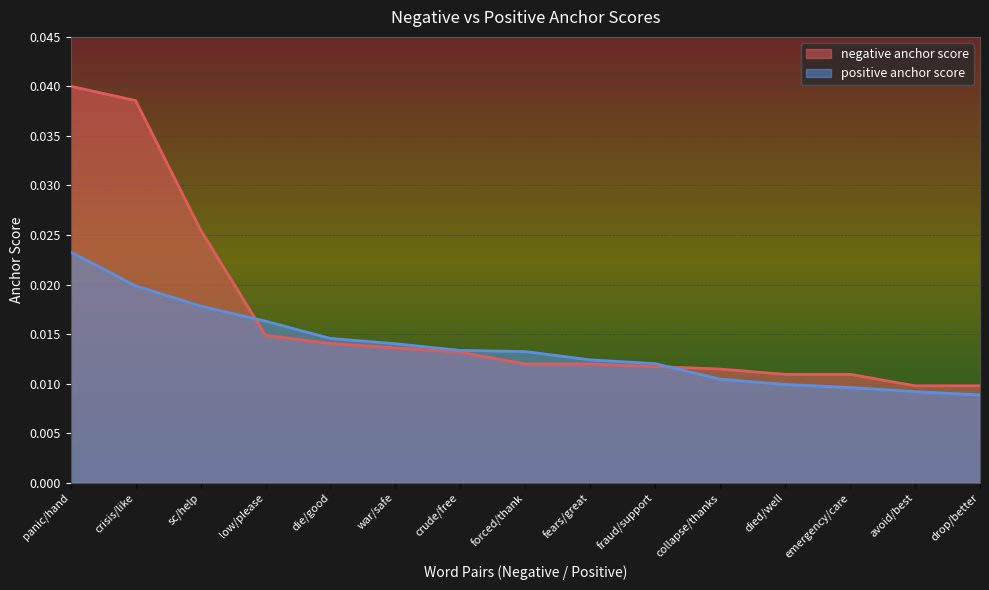

Which series ends up on top after the final intersection of negative anchor score and positive anchor score?

negative anchor score